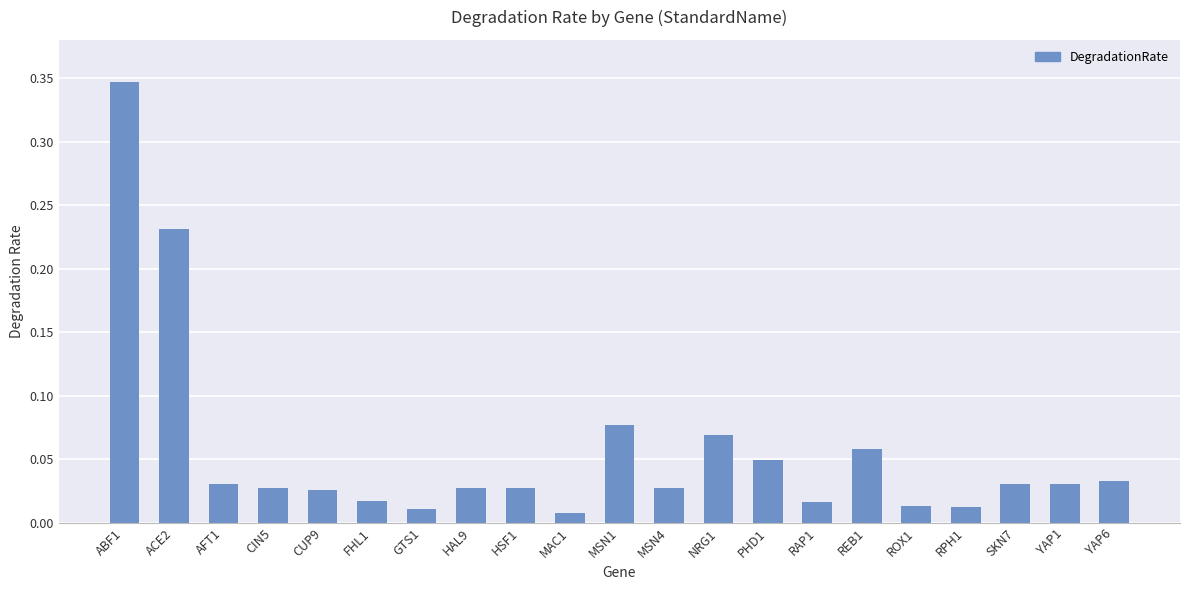

What is the sum of all values?

1.2